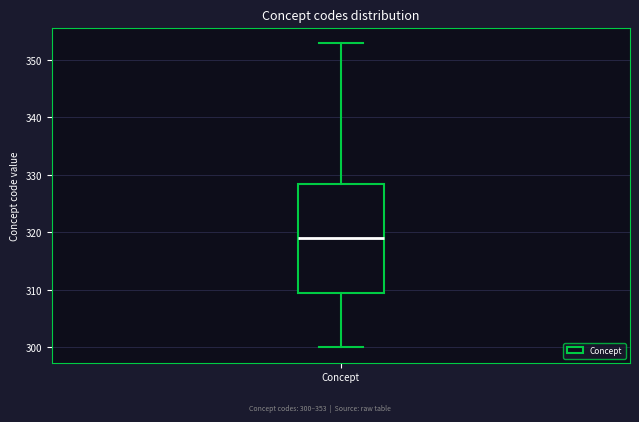

Where is the upper edge of the box for Concept on the y-axis? The values are not printed on the chart, so give them approximately, as read against the axis.

329